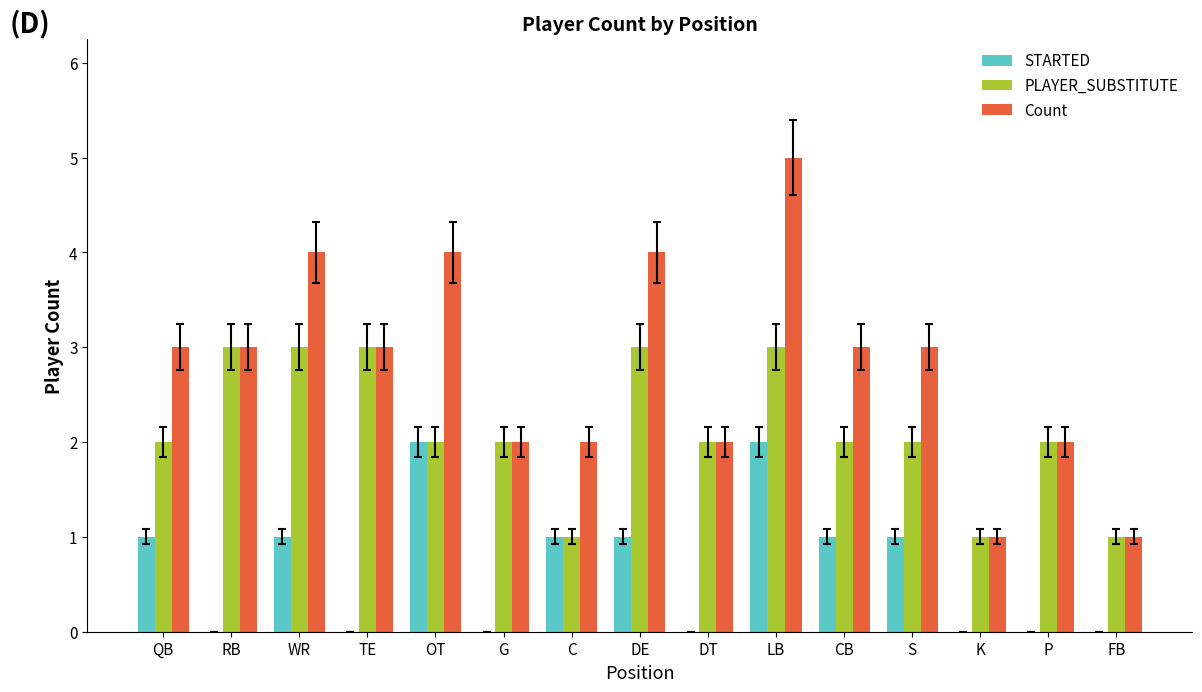

How many PLAYER_SUBSTITUTE values are between 2 and 3?

12